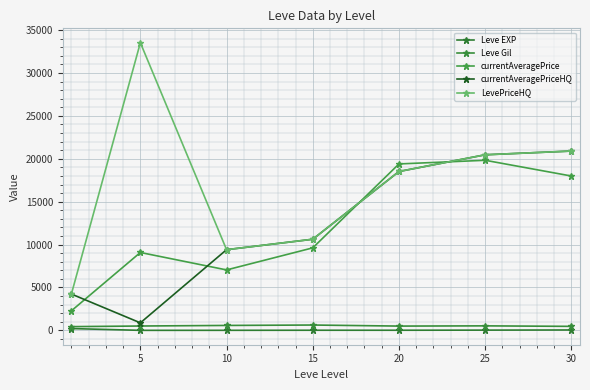

How many lines are shown in the chart?

5